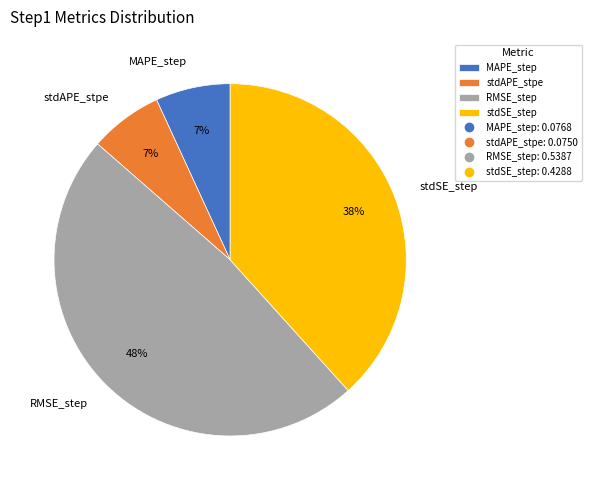

Does RMSE_step account for over 50% of the chart?

No